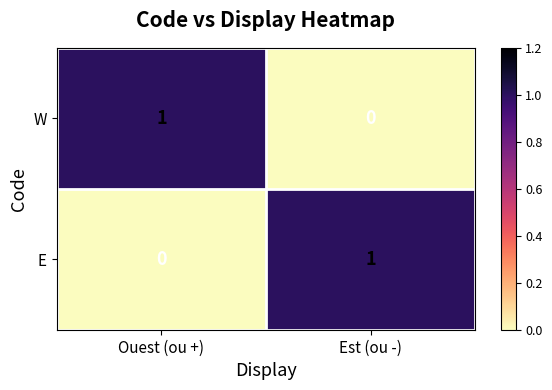

Which category has the lowest value in the E series?

Ouest (ou +)